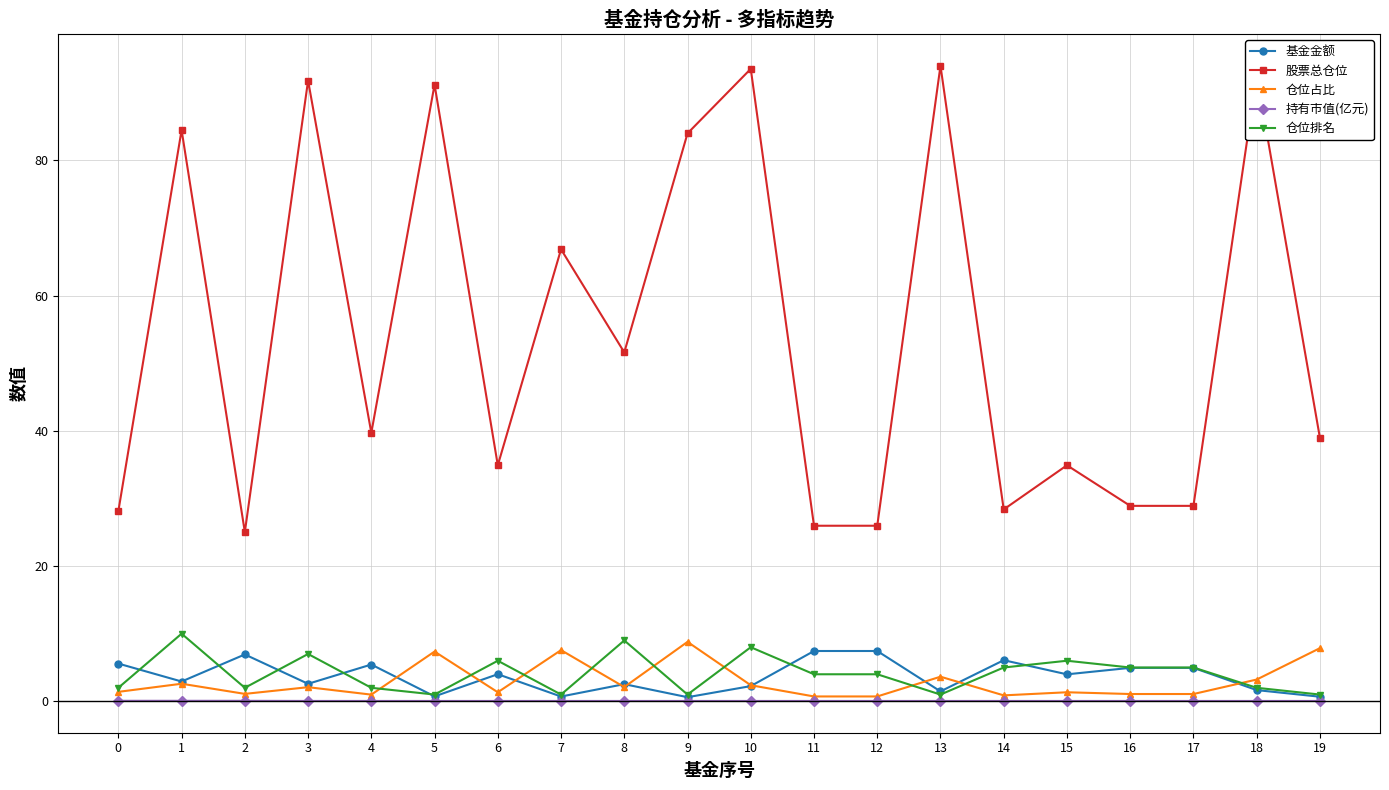

Which series has the largest total across all categories?

股票总仓位